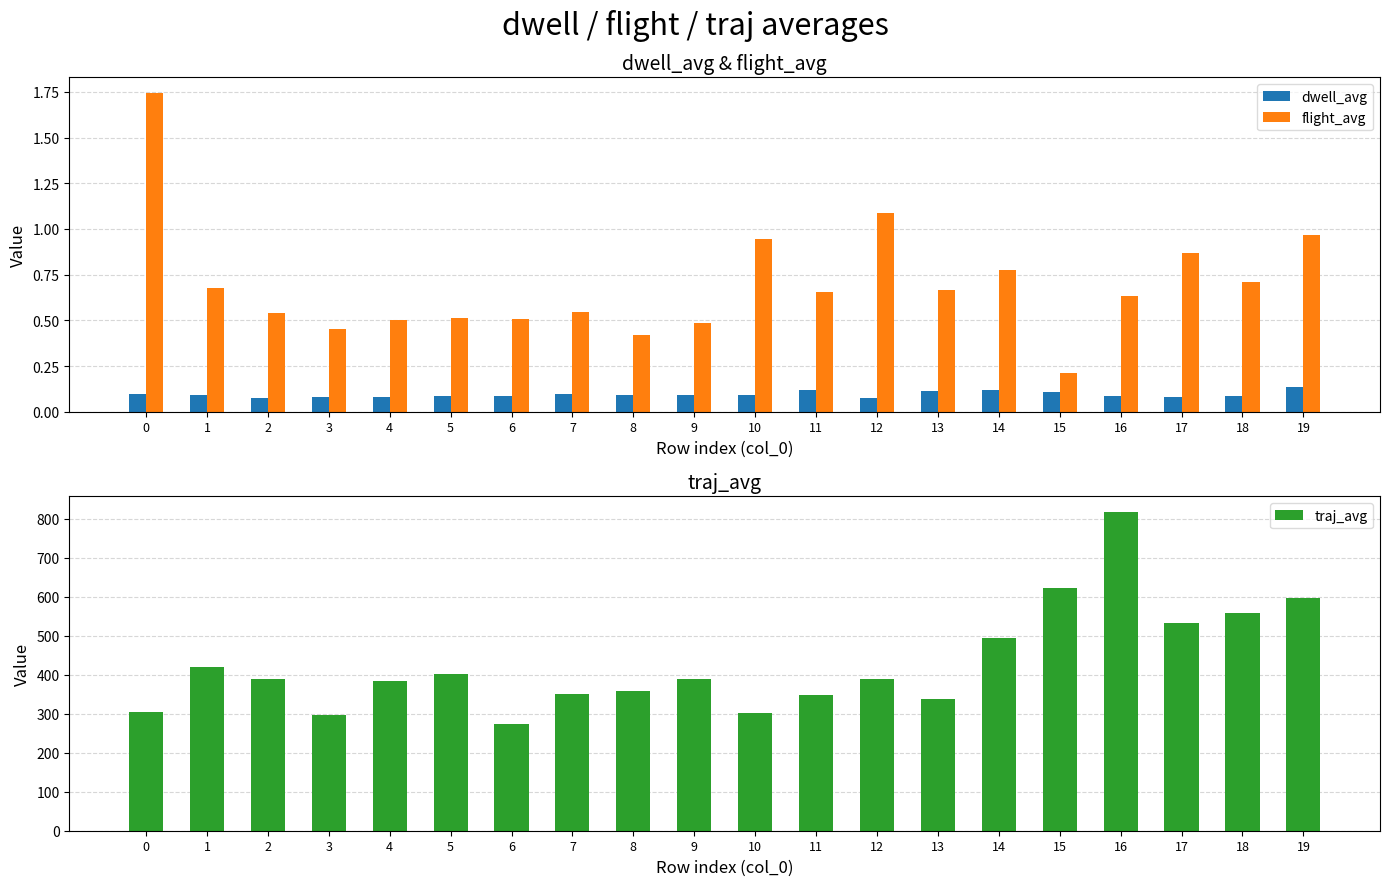

Which has a higher value, 0 or 19?

19